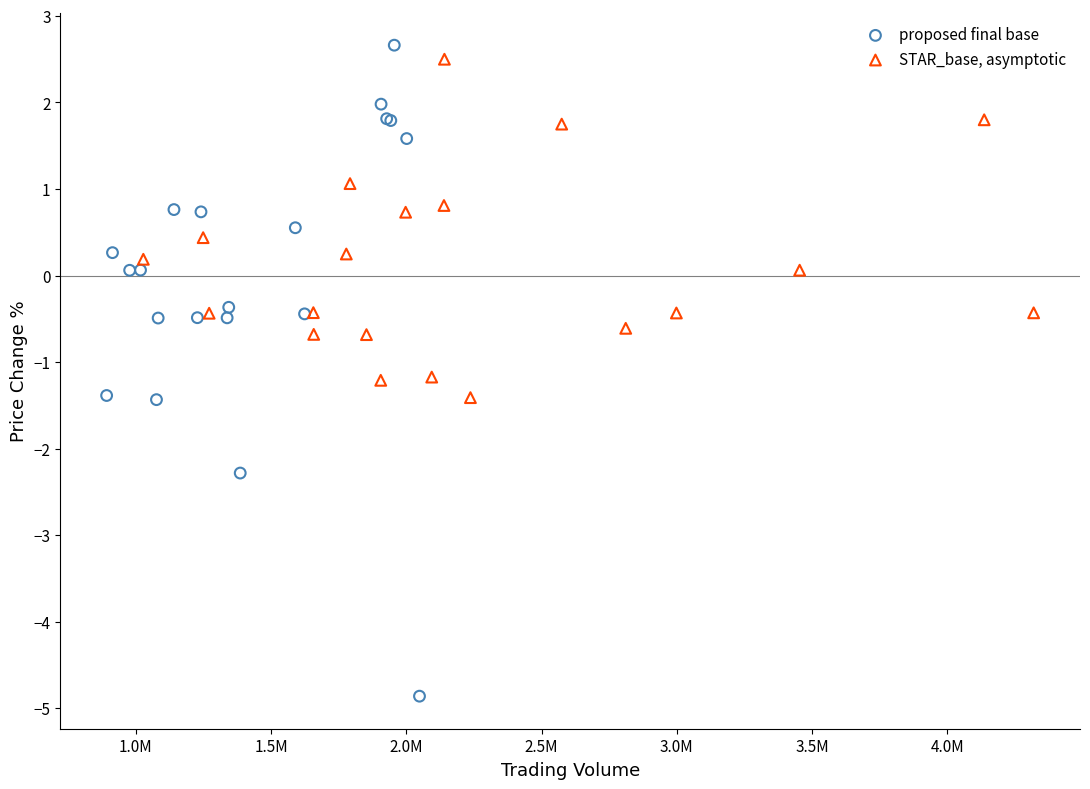

Which series has the widest spread of Y values?

proposed final base